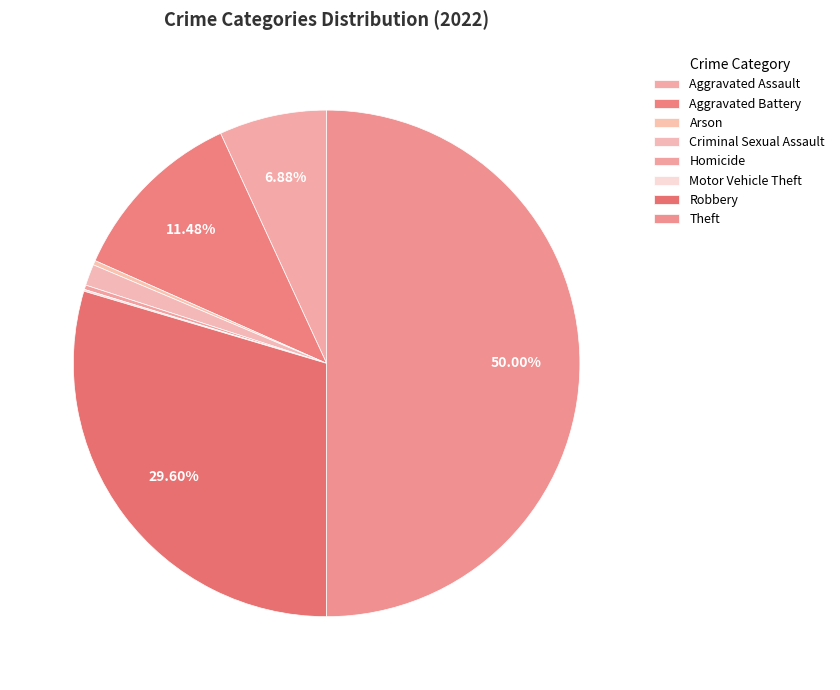

Is there any slice that represents more than half of the pie?

No